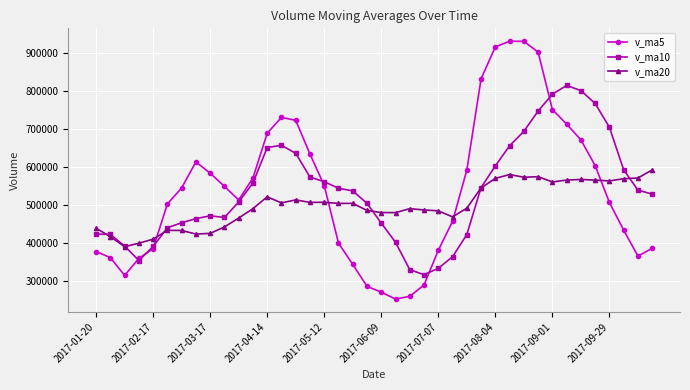

In v_ma5, how many points are higher than both neighbors (excluding endpoints)?

3